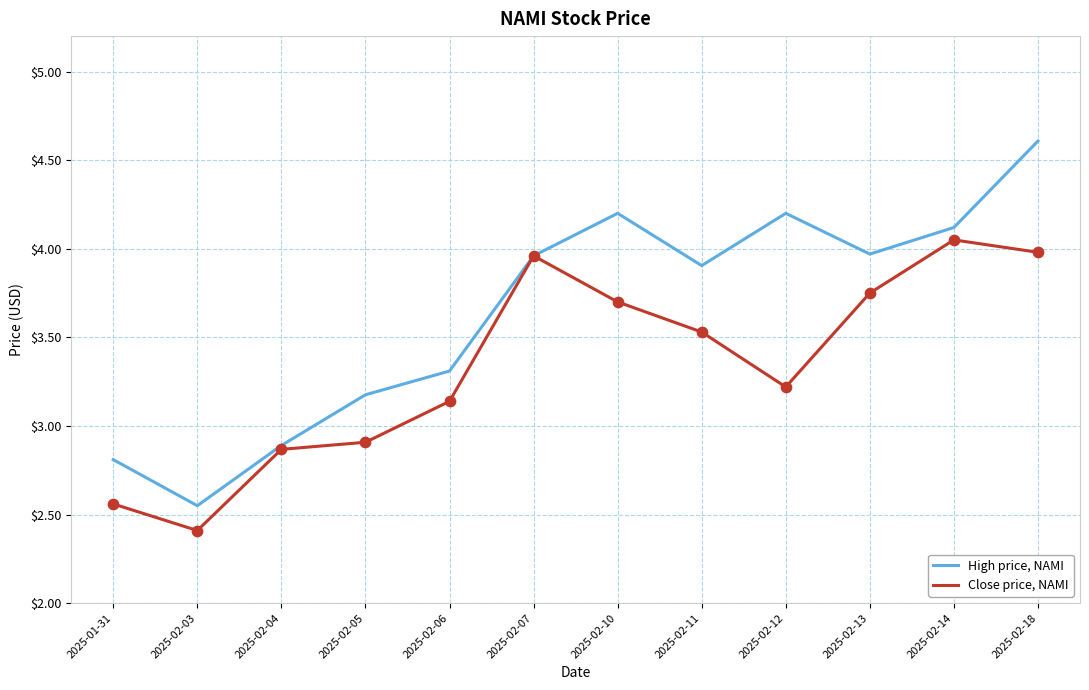

Between 2025-01-31 and 2025-02-11, which series saw the biggest shift?

High price, NAMI